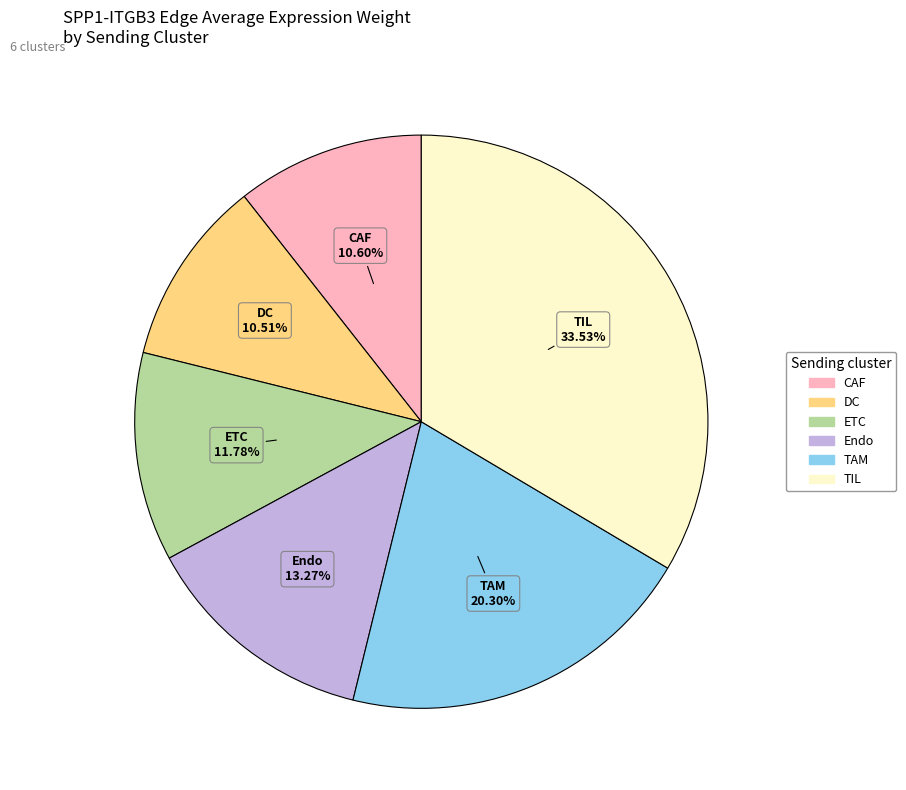

To the nearest percent, what portion does TAM represent?

20%